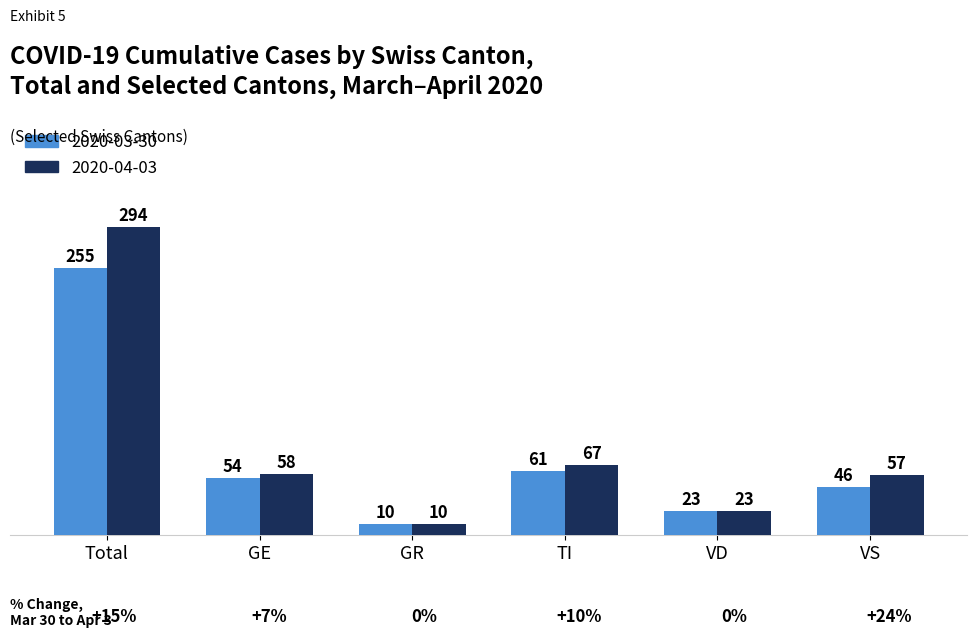

Where is 2020-03-30 nearest to the value 132?

TI